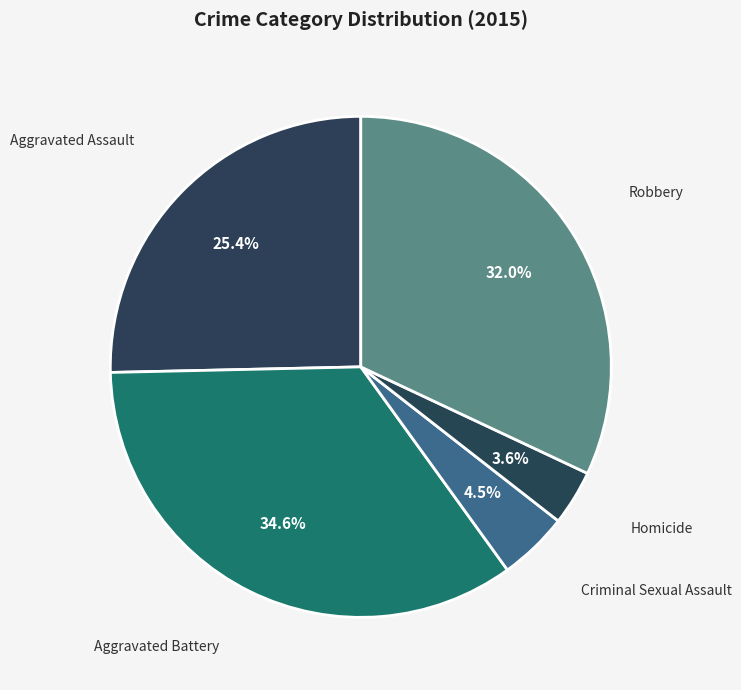

Count the number of slices in the pie.

5